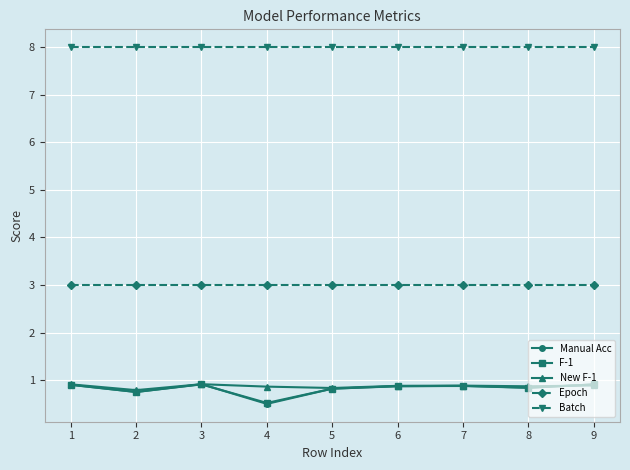

Which series has the largest total across all categories?

Batch